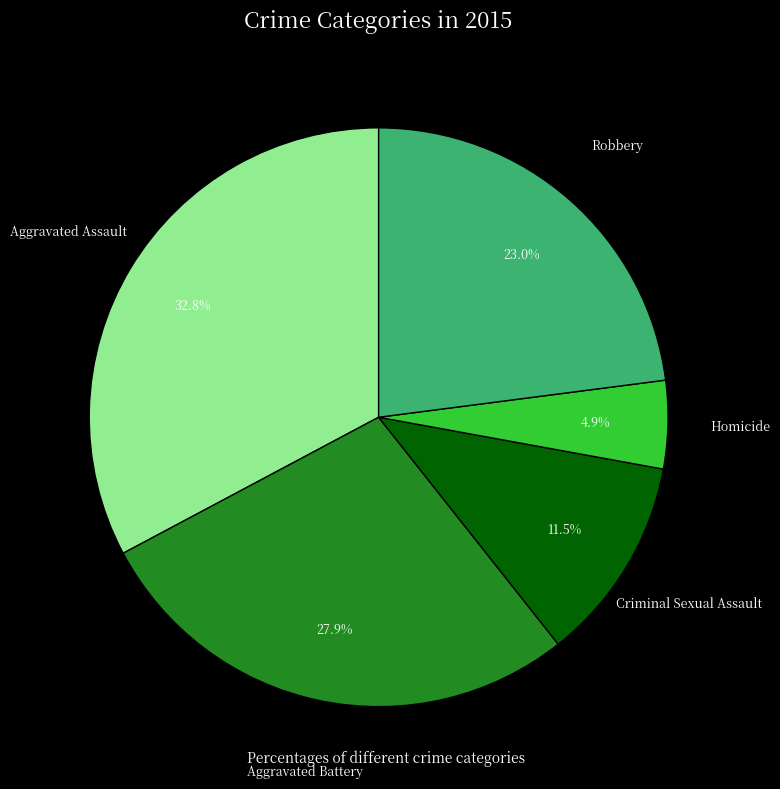

How many slices are in this pie chart?

5